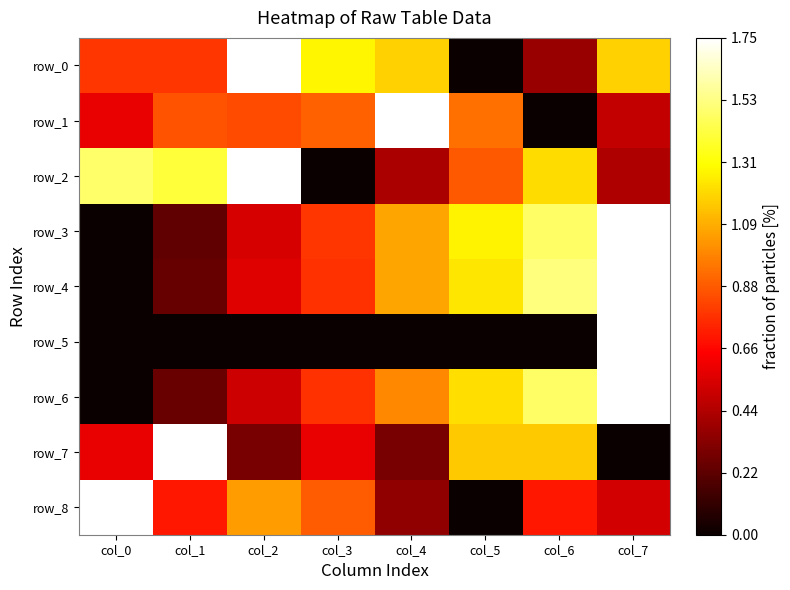

At how many categories does at least one series exceed 0?

8